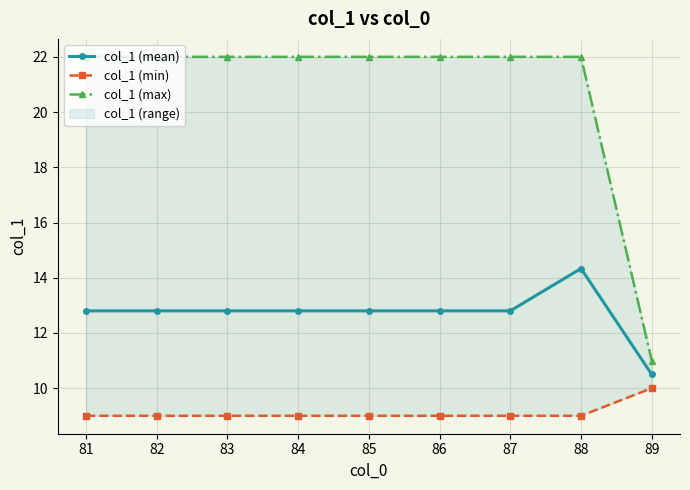

List the series in order of their overall mean, lowest first.

col_1 (min), col_1 (mean), col_1 (max)